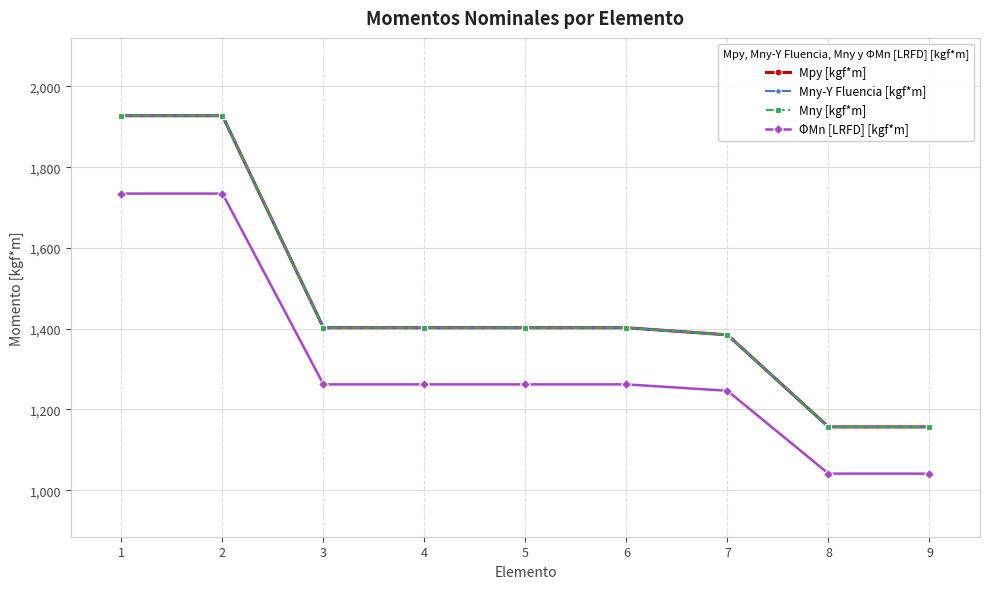

Which category has the highest value in the Mny-Y Fluencia [kgf*m] series?

1